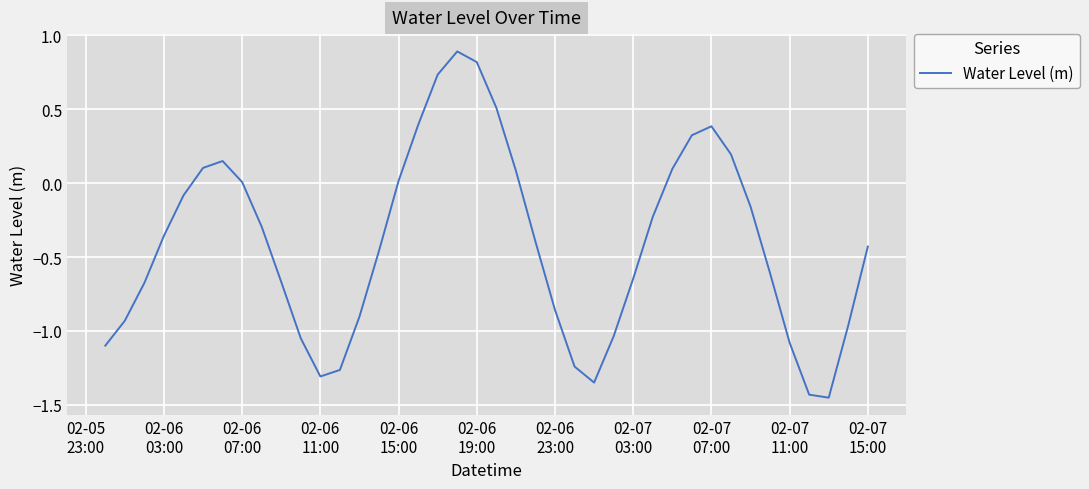

What is the difference between the maximum and minimum values?

2.3